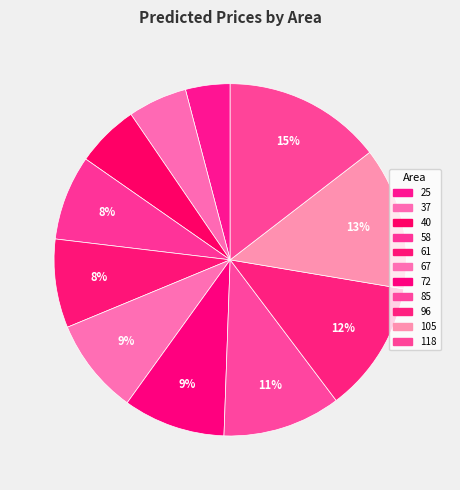

Is it true that 105 is 13% of the pie?

True